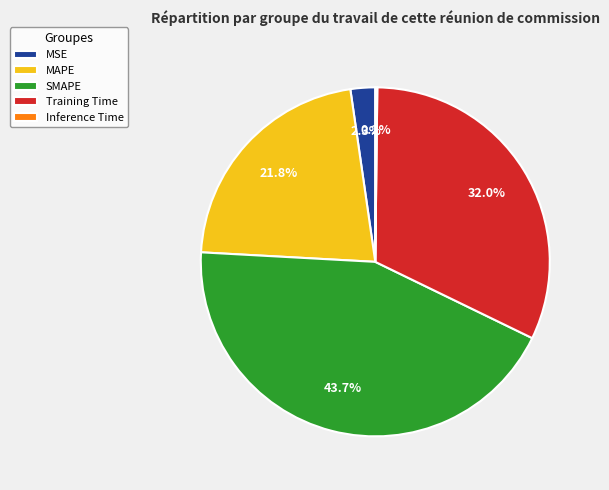

What portion of the pie excludes Training Time?

68.0%